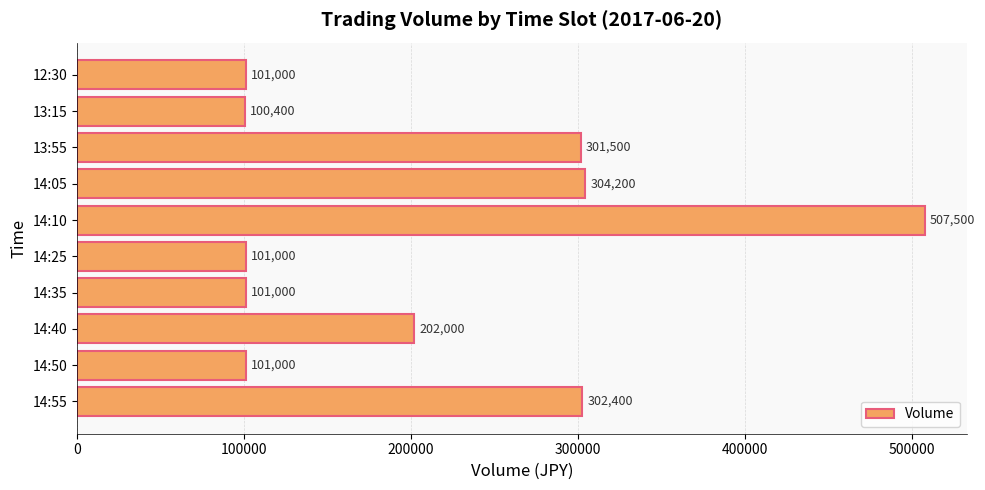

Which label corresponds to the smallest value in the chart?

13:15